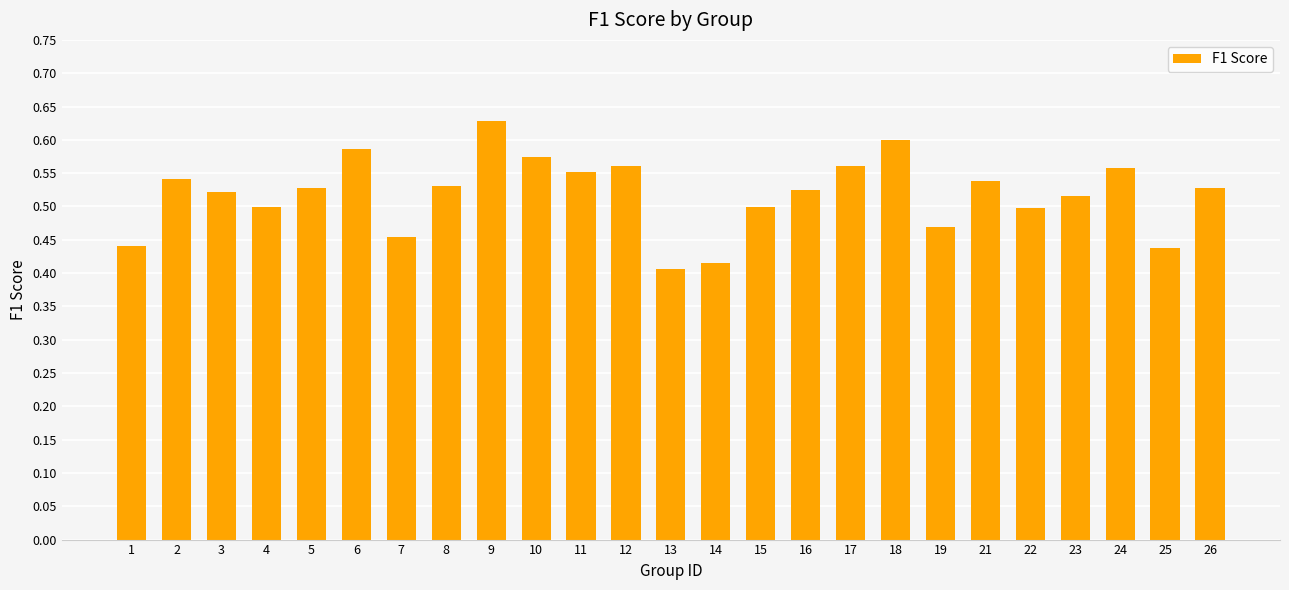

Count the values in the range 0 to 1.

25